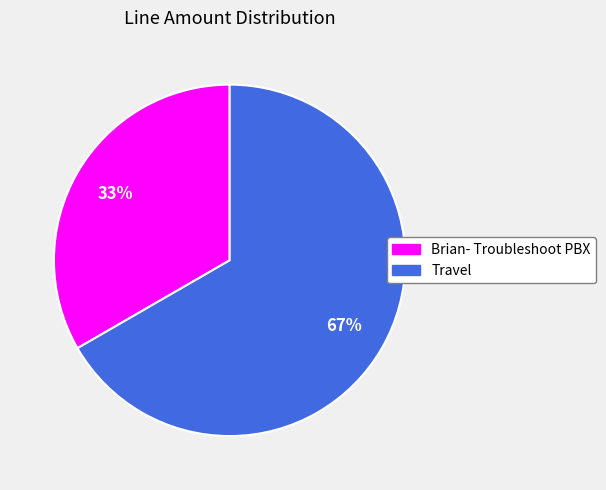

Which slice is the smallest?

Brian- Troubleshoot PBX